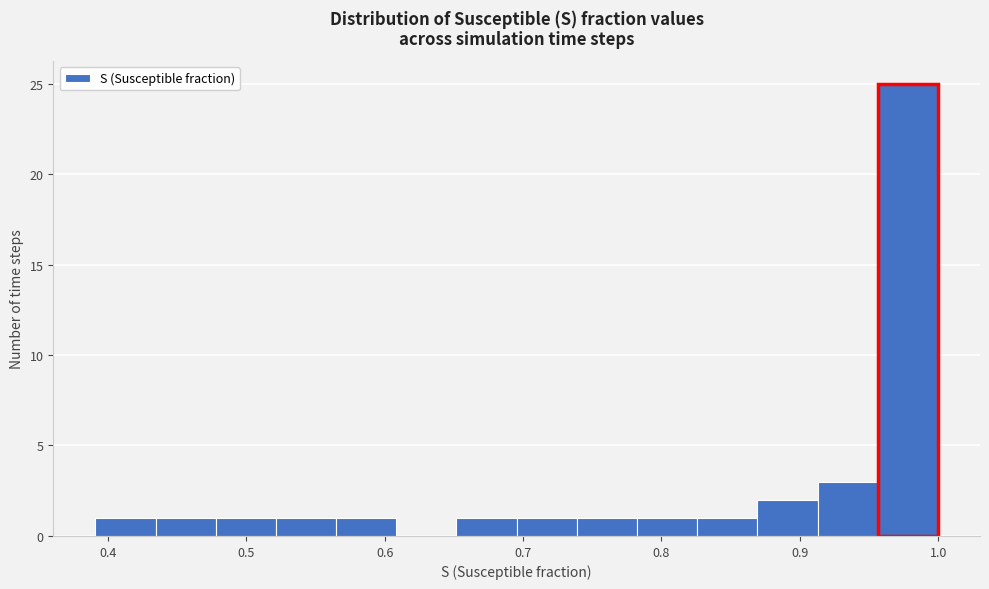

Which range on the x-axis has the tallest bar?

0.96 to 1.00